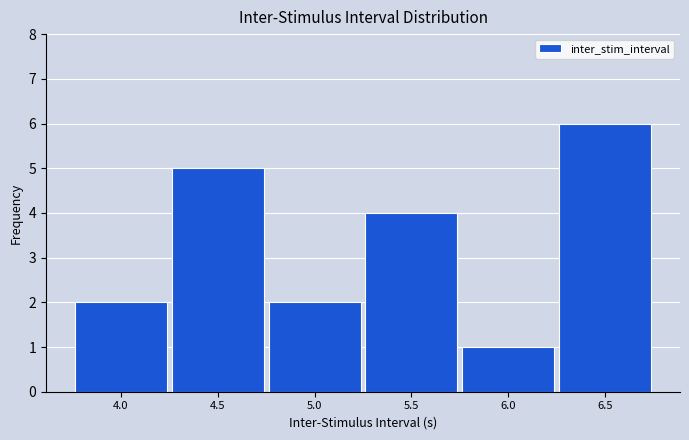

Reading right to left, list all the values displayed in this chart.

6.5=6	6.0=1	5.5=4	5.0=2	4.5=5	4.0=2